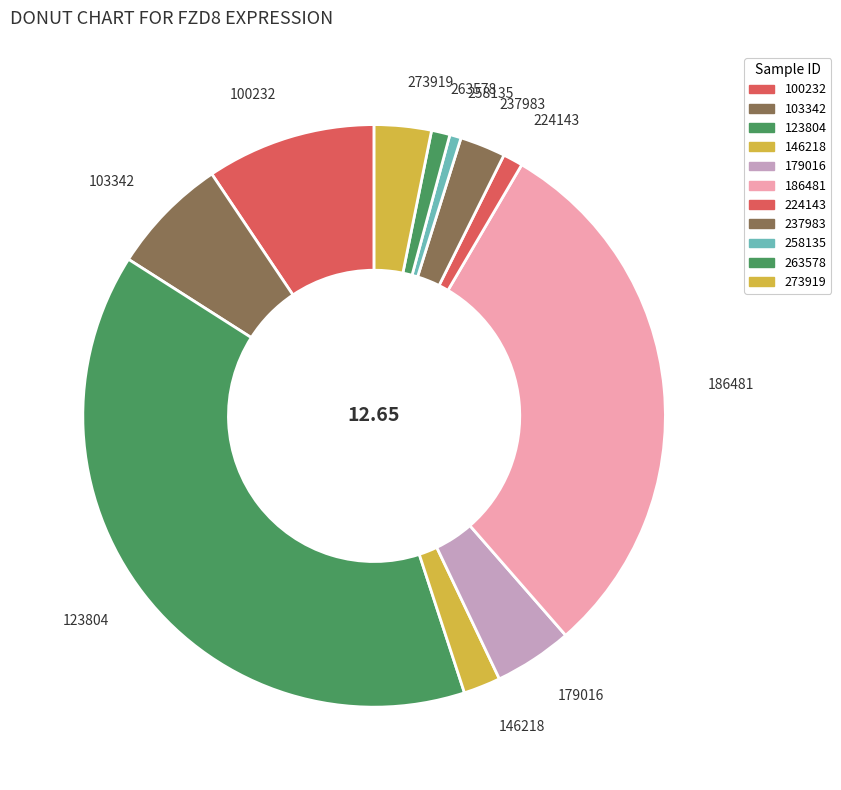

Is 146218 the majority of the pie?

No